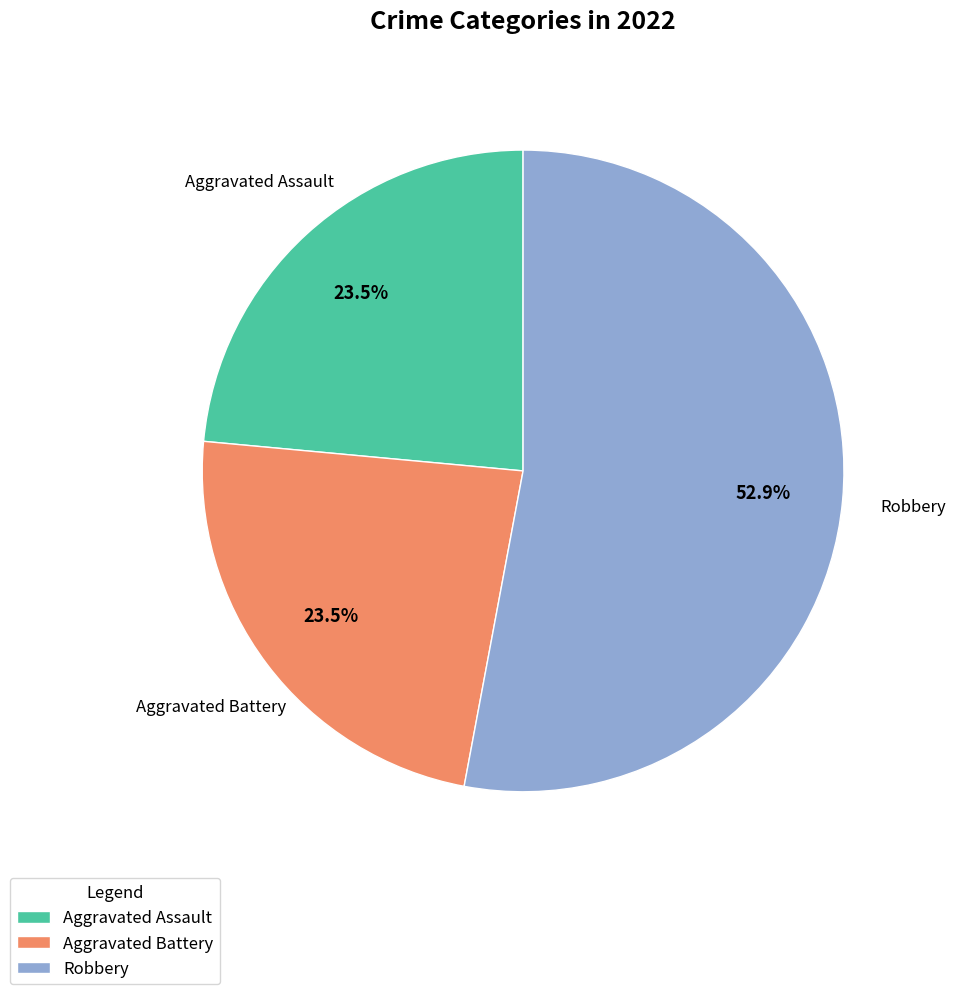

Count the number of slices in the pie.

3